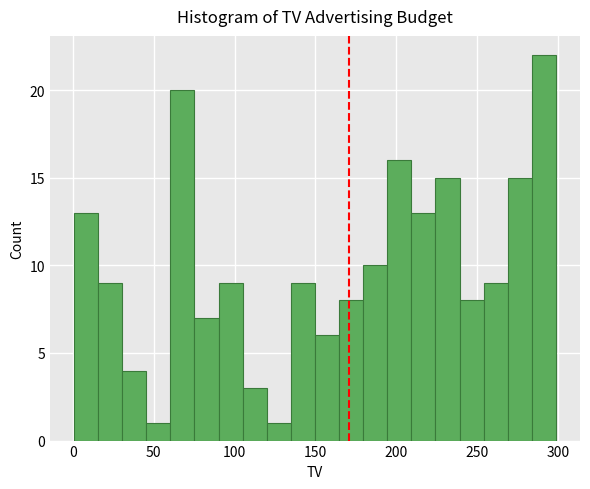

Read against the x-axis, roughly where is the centre of the tallest bar?

290